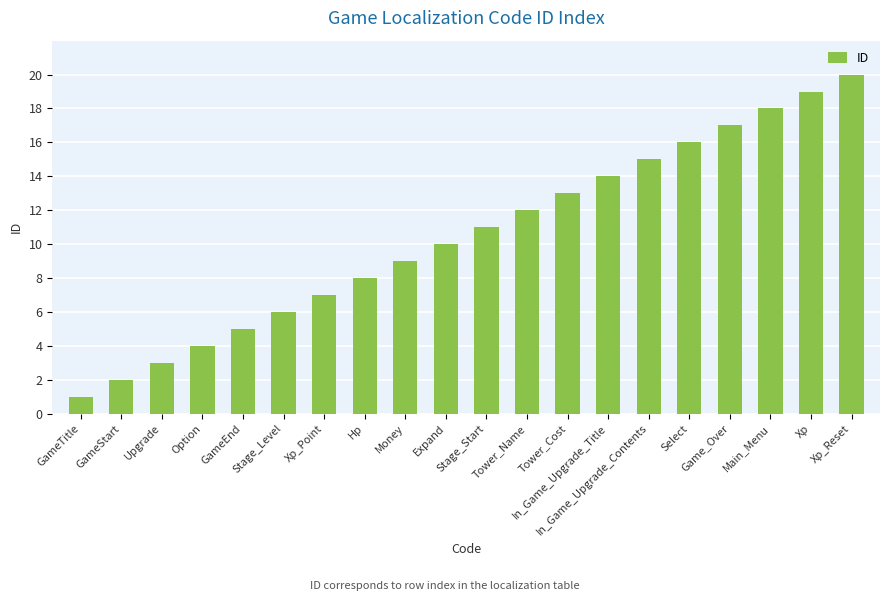

What is the difference between the maximum and minimum values?

19